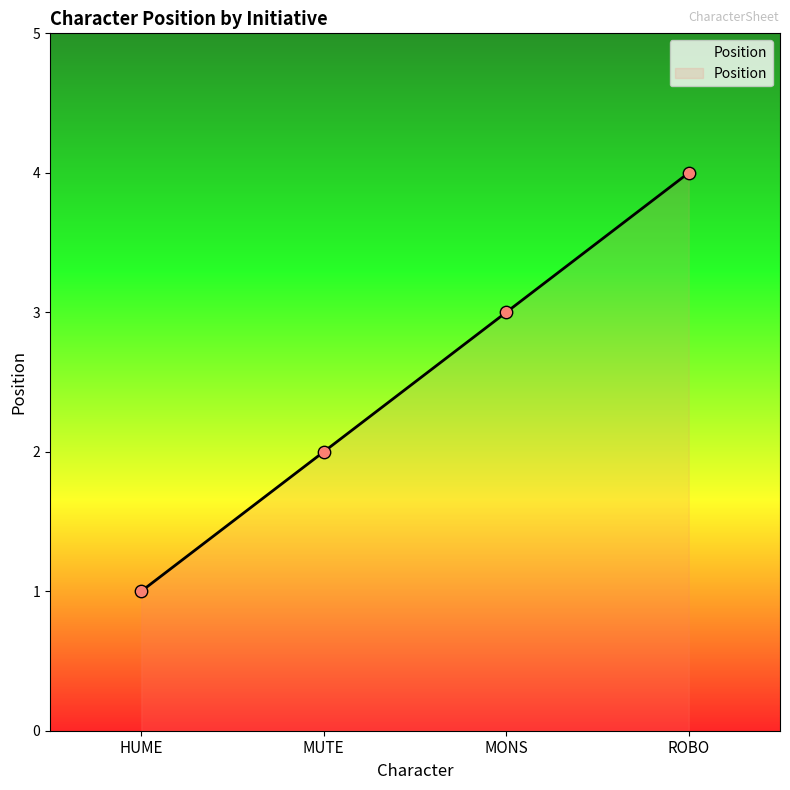

Approximately how many times larger is the value at MUTE compared to MONS?

0.7